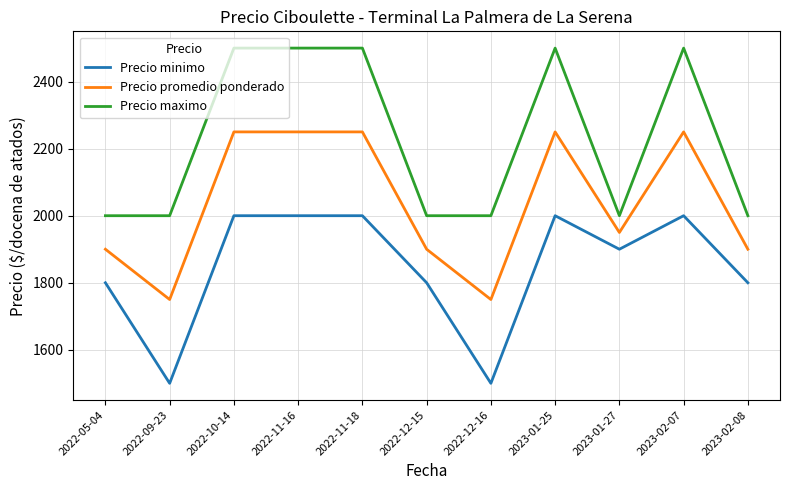

The Precio maximo series shows 899 at 2022-11-16. True or false?

False